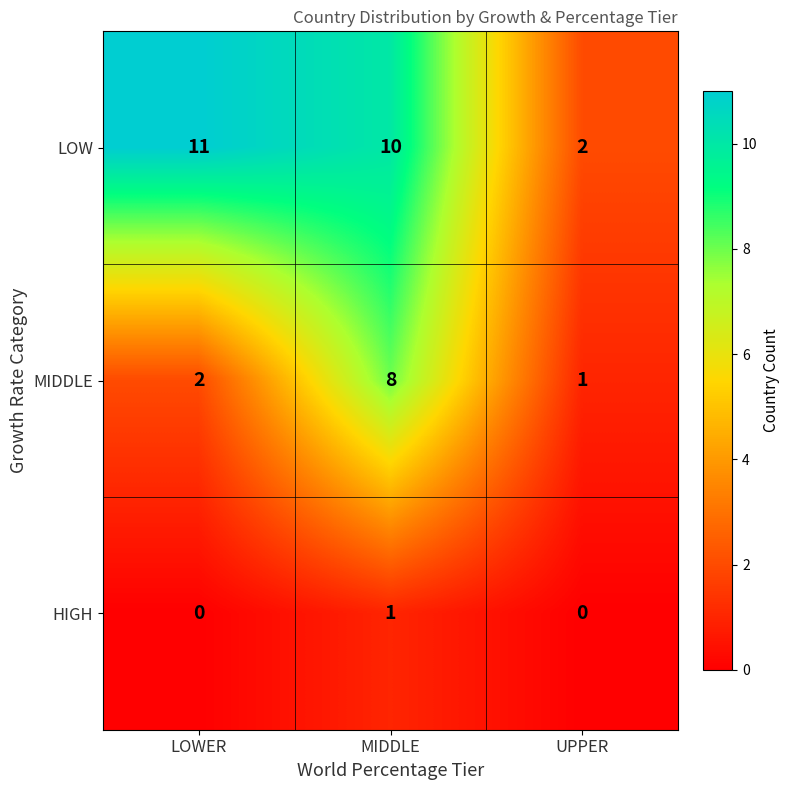

What is the spread (max minus min) of values at LOWER?

11